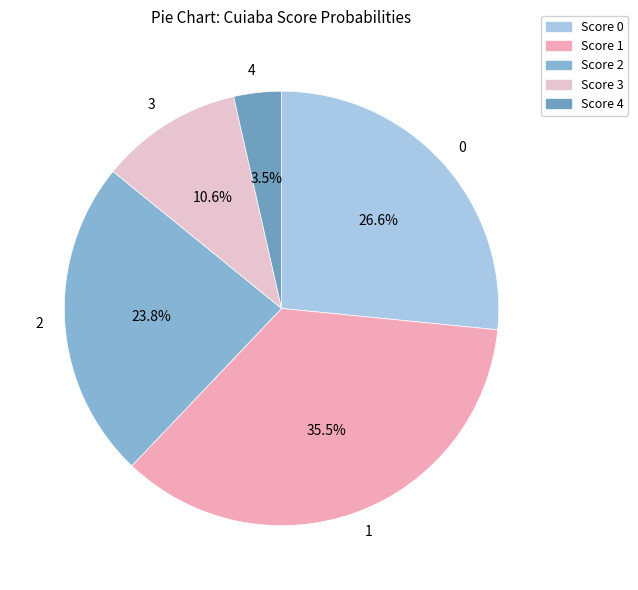

Count the number of slices in the pie.

5